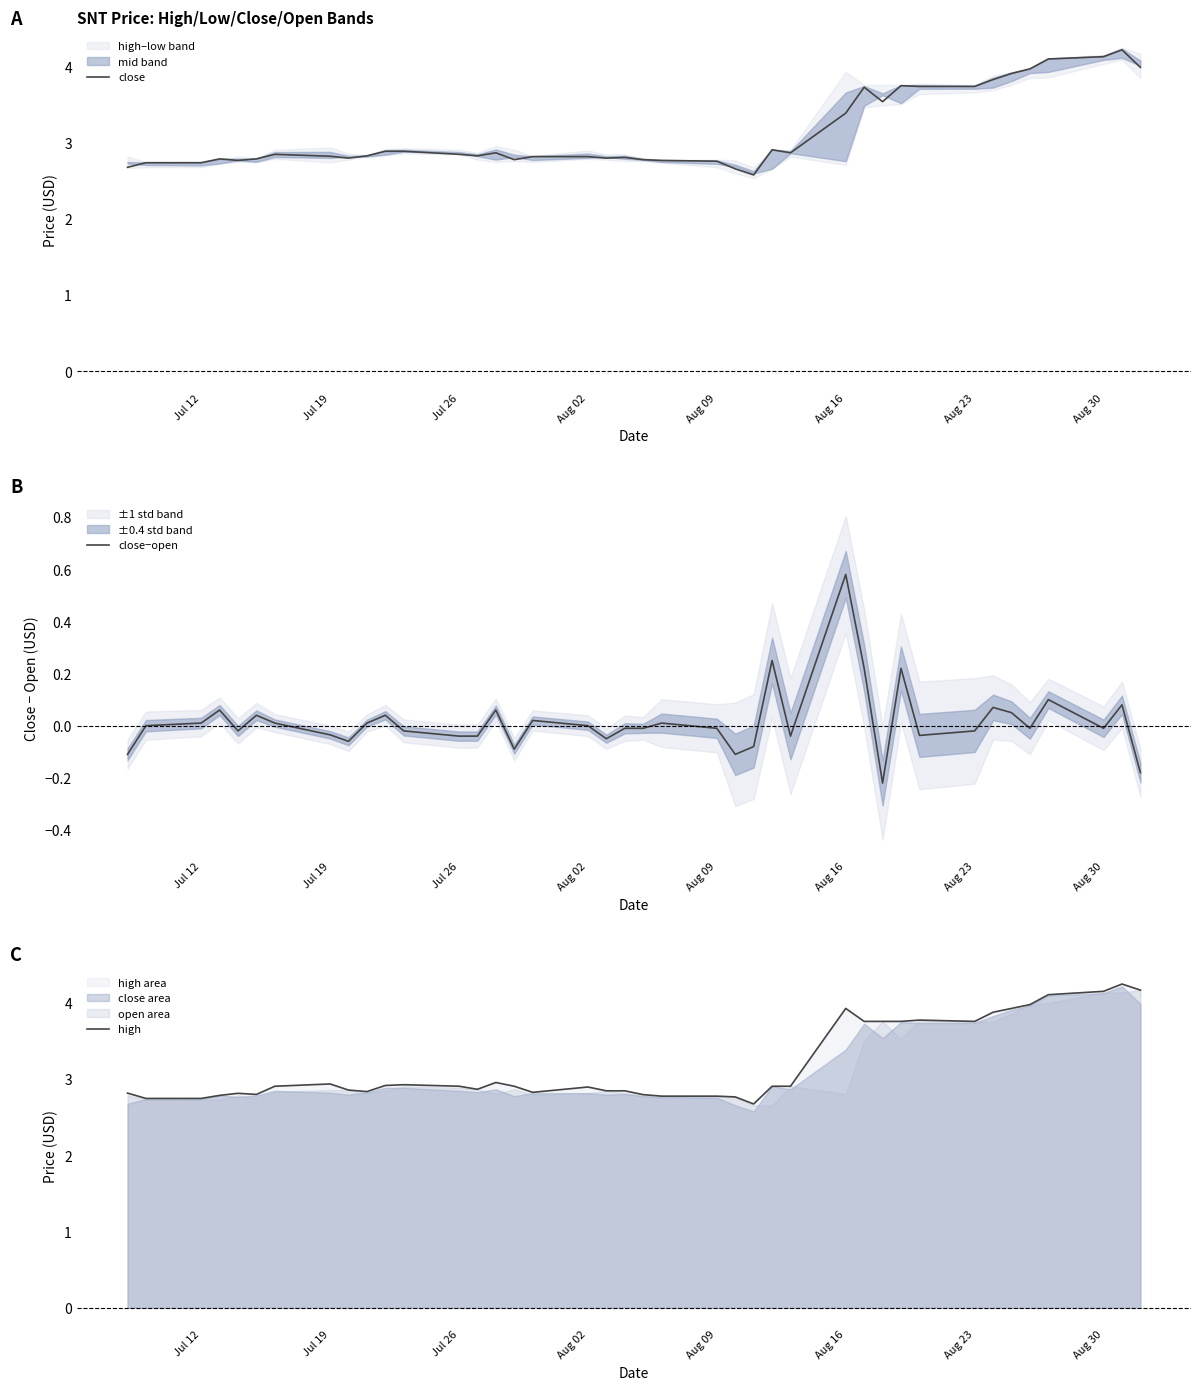

What is the difference between the maximum and minimum values in the close−open series?

0.8